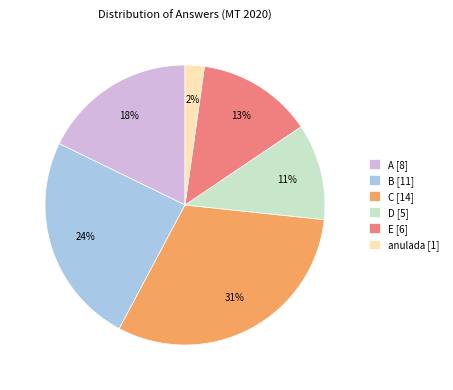

Between C [14] and anulada [1], which is larger?

C [14]